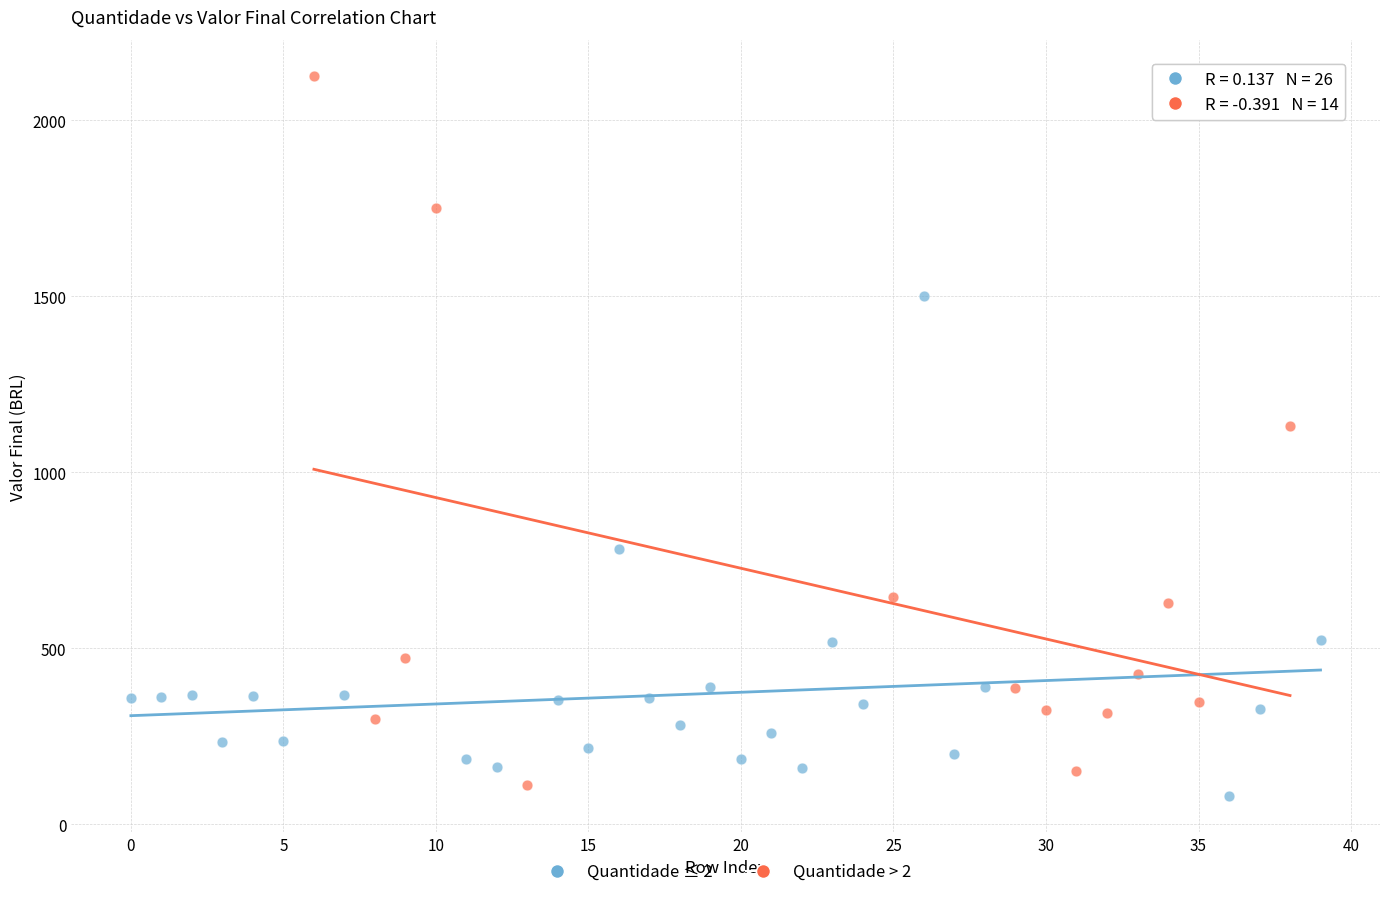

Which series contains the lowest Y value?

Quantidade ≤ 2